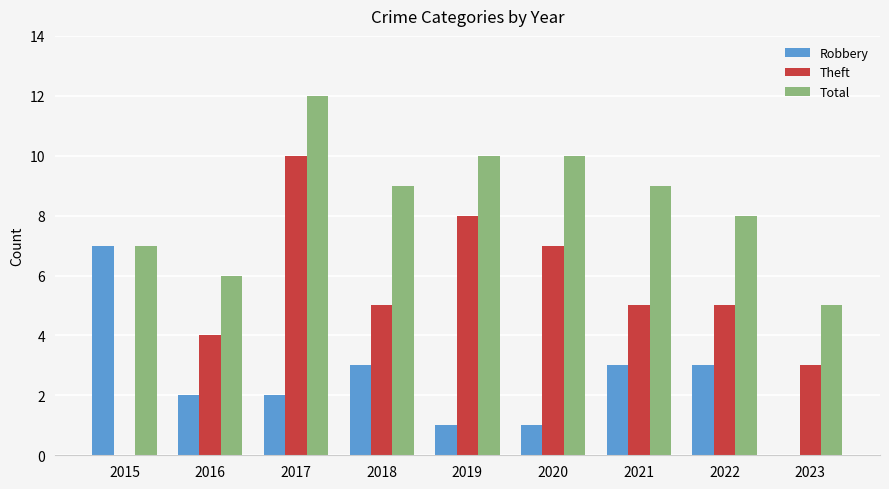

Reading left to right, extract all data points from this chart.

Robbery: 7	2	2	3	1	1	3	3	0
Theft: 0	4	10	5	8	7	5	5	3
Total: 7	6	12	9	10	10	9	8	5